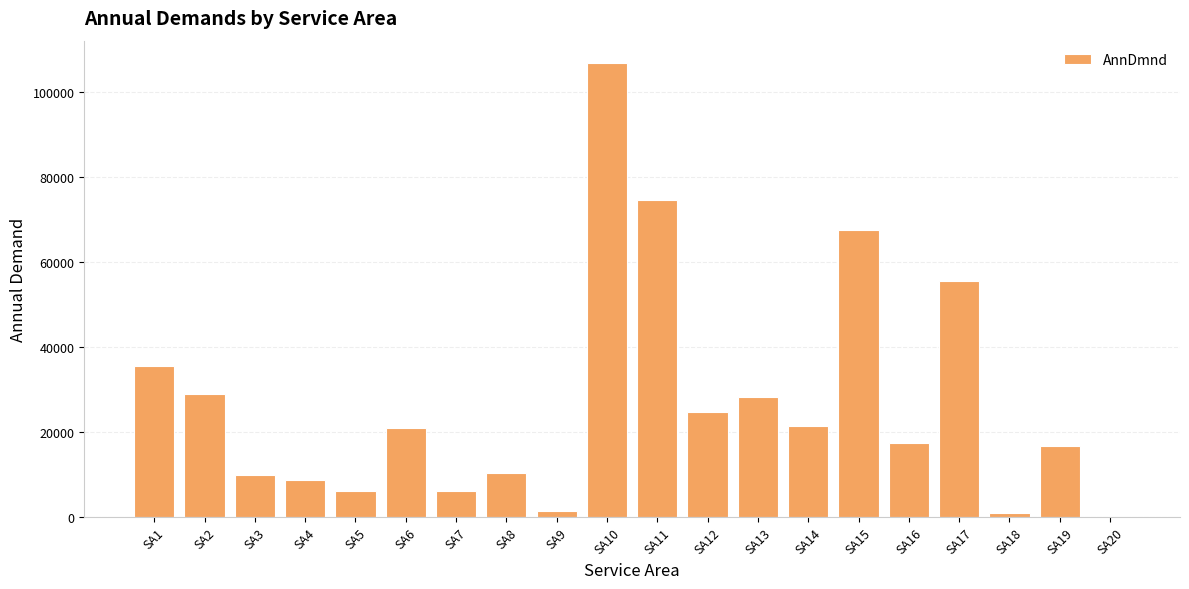

The value at SA16 is 11486.3. True or false?

False